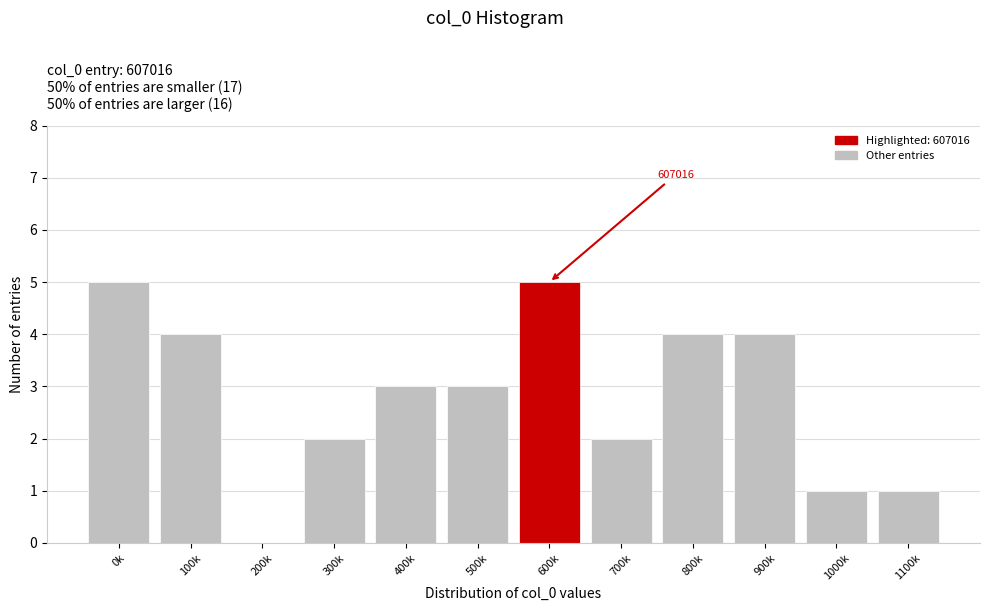

Reading left to right, extract all data points from this chart.

0k=5	100k=4	200k=0	300k=2	400k=3	500k=3	600k=5	700k=2	800k=4	900k=4	1000k=1	1100k=1